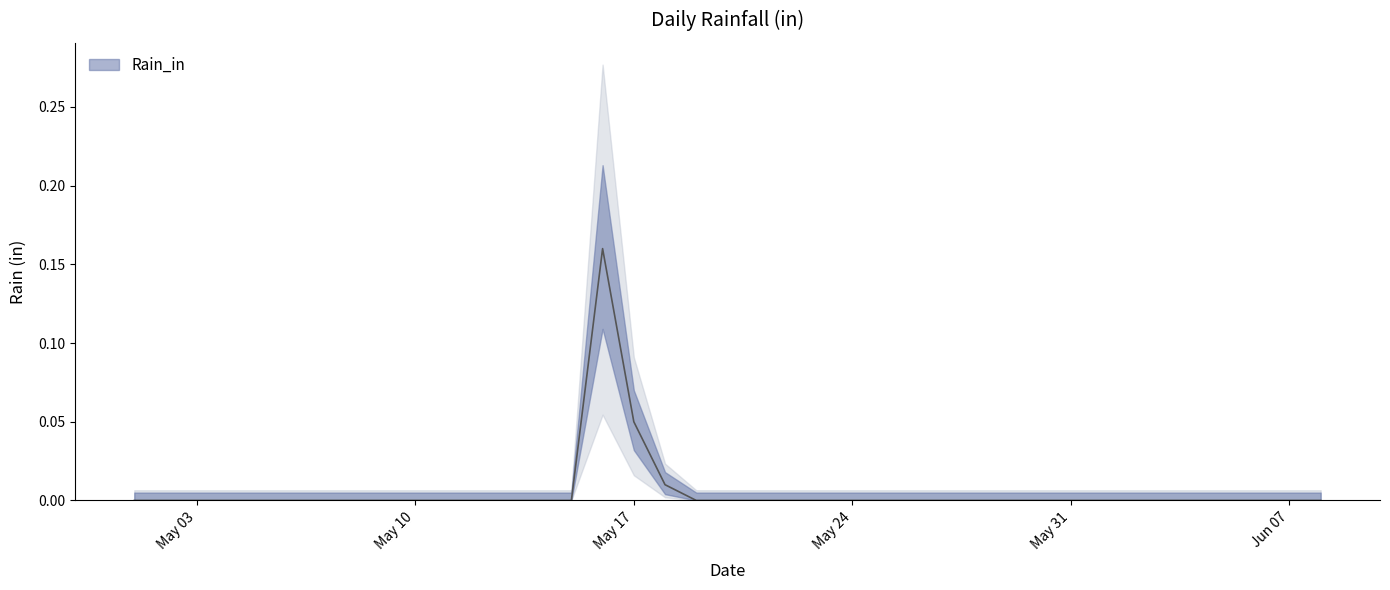

How many lines are shown in the chart?

1